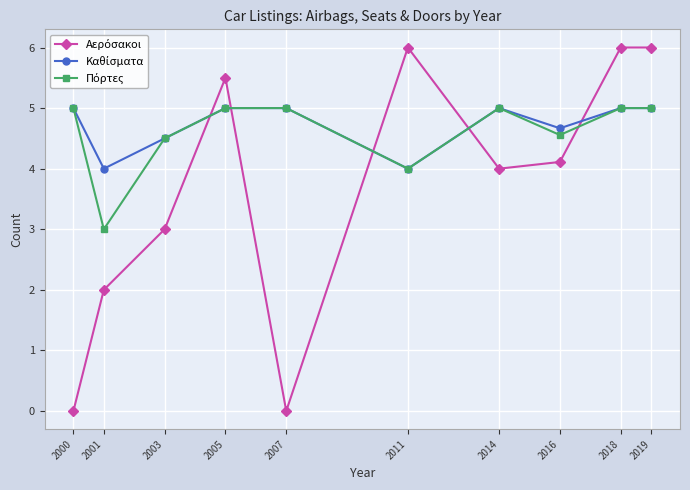

What is the spread (max minus min) of values at 2007?

5.0